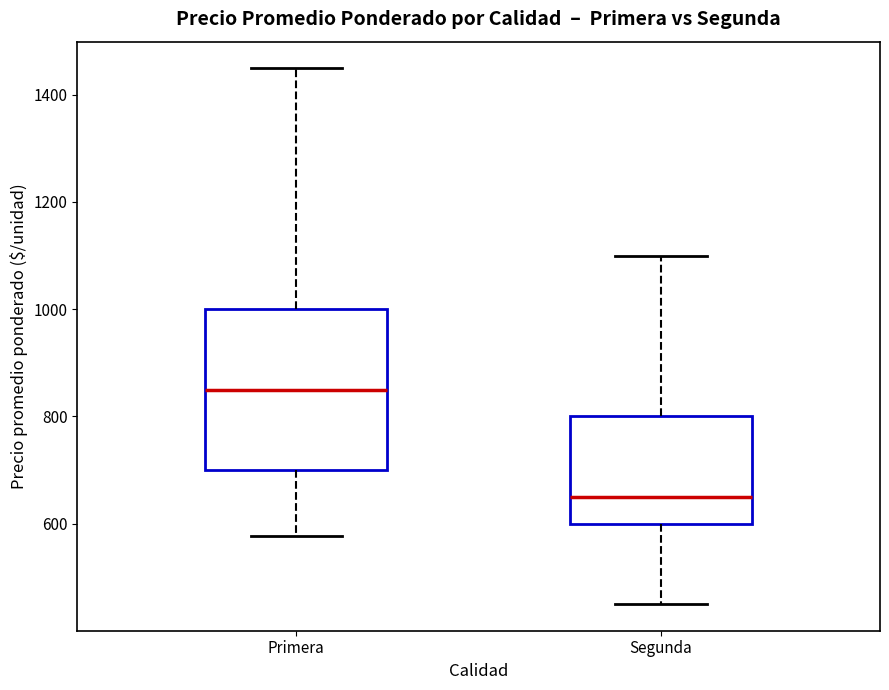

Reading left to right, transcribe this box plot: for each box, give where its median line is, the range the box spans, and where its two whiskers end, as read against the y-axis. The values are not printed on the chart, so give them approximately, as read against the axis.

Primera: median 860, box 700 to 1000, whiskers 580 to 1440
Segunda: median 660, box 600 to 800, whiskers 460 to 1100